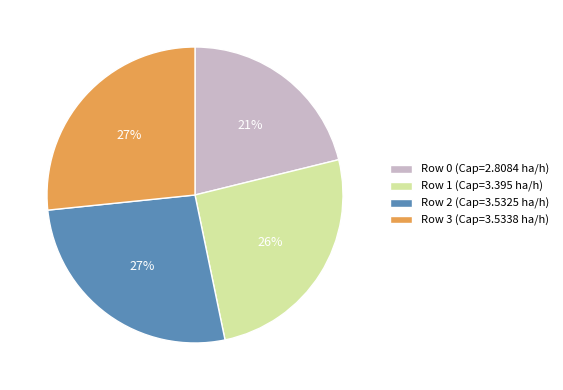

What is the smallest slice in the pie chart?

Row 0